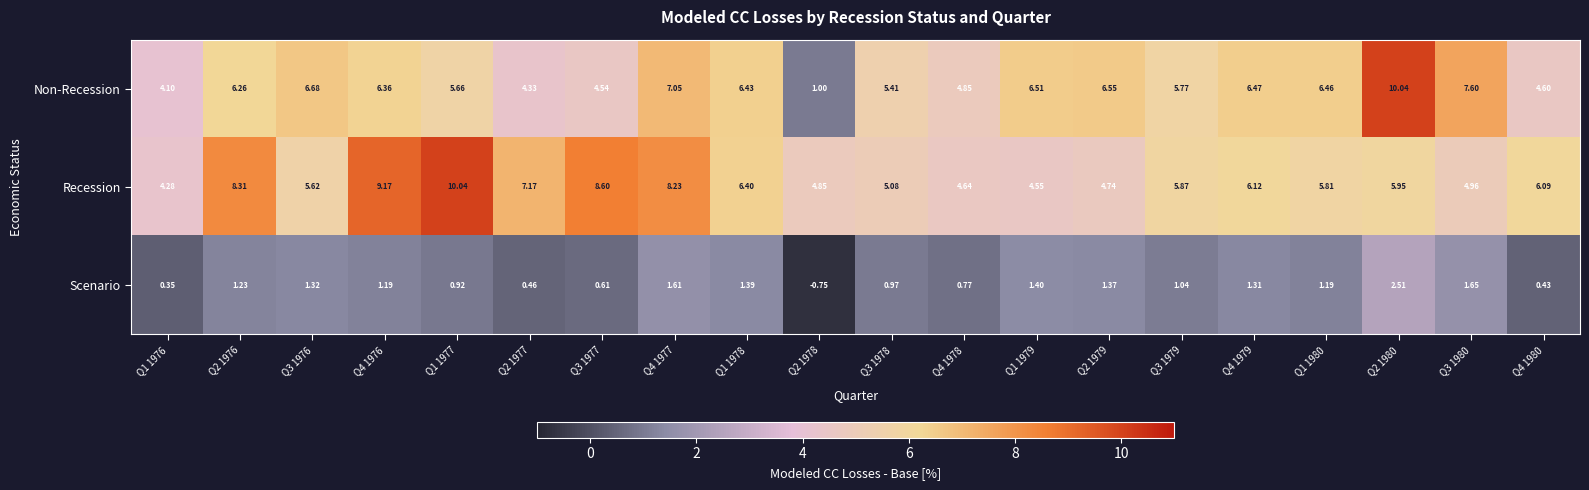

Is the value of Recession at Q1 1980 greater than the value of Scenario at Q2 1976?

Yes